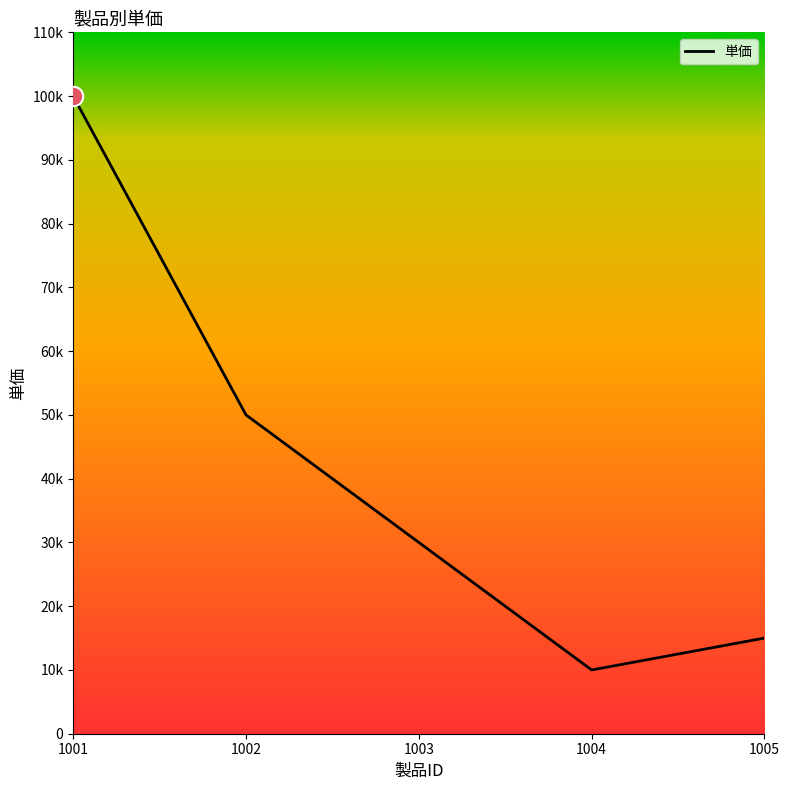

What is the change in value from 1003 to 1004?

-20000